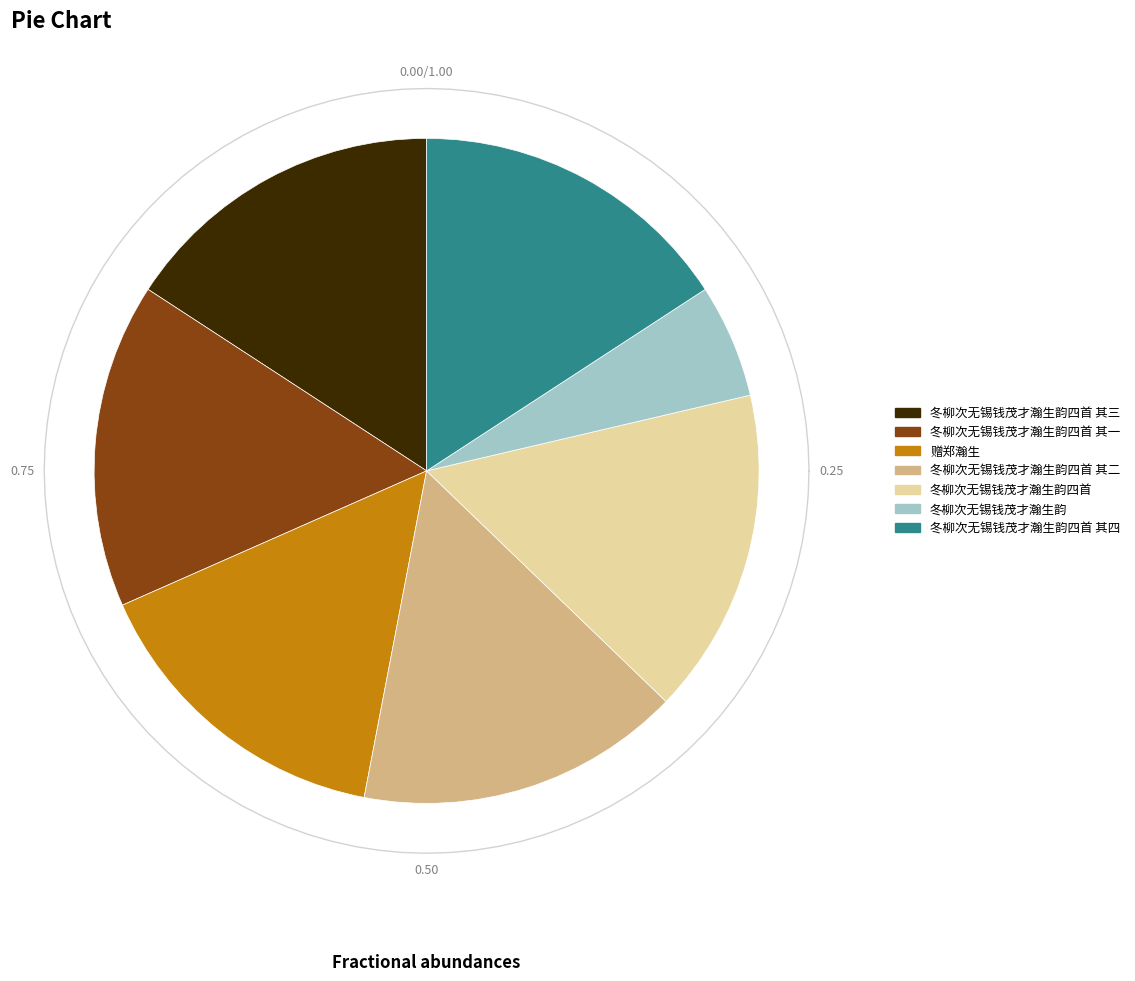

To the nearest percent, what percentage of the pie is 冬柳次无锡钱茂才瀚生韵?

6%